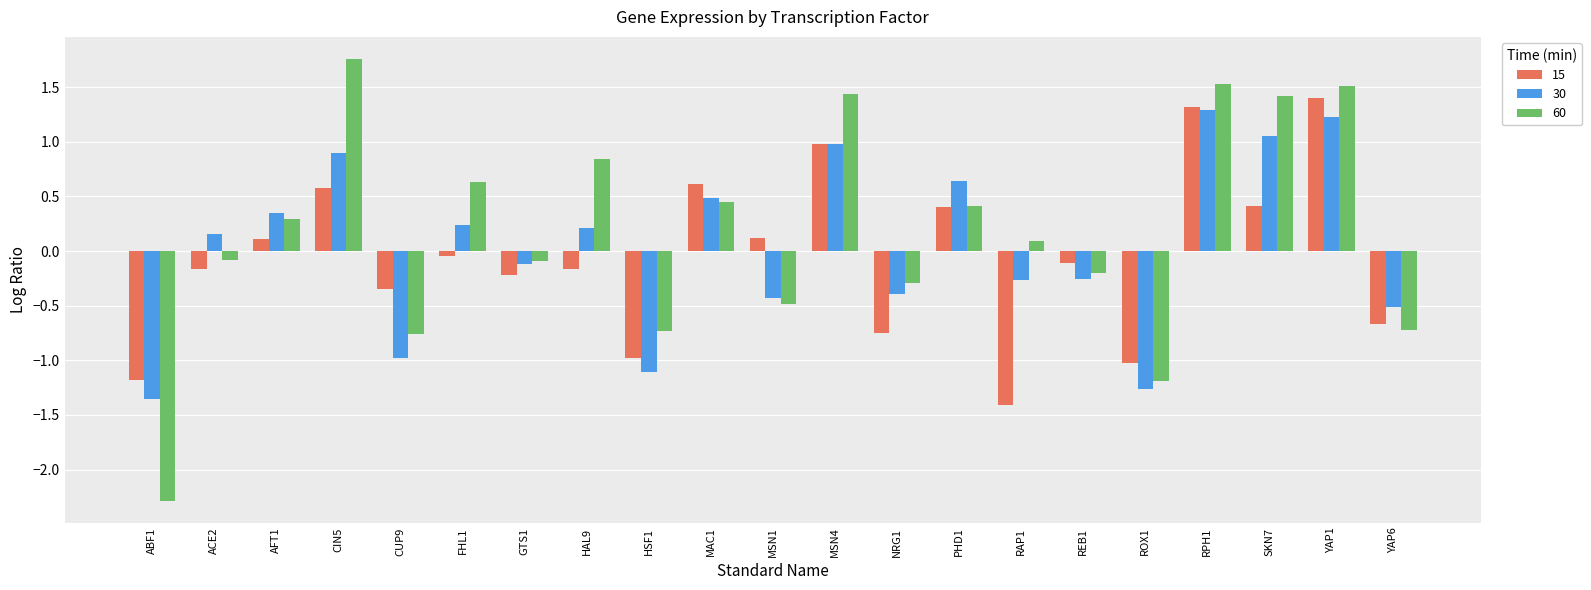

How many values in 15 are below zero?

12